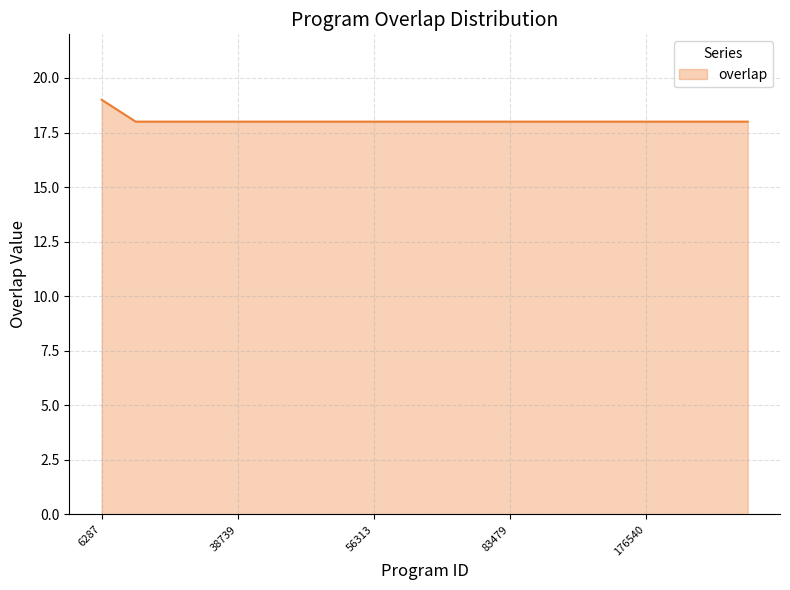

What is the minimum value shown in the chart?

18